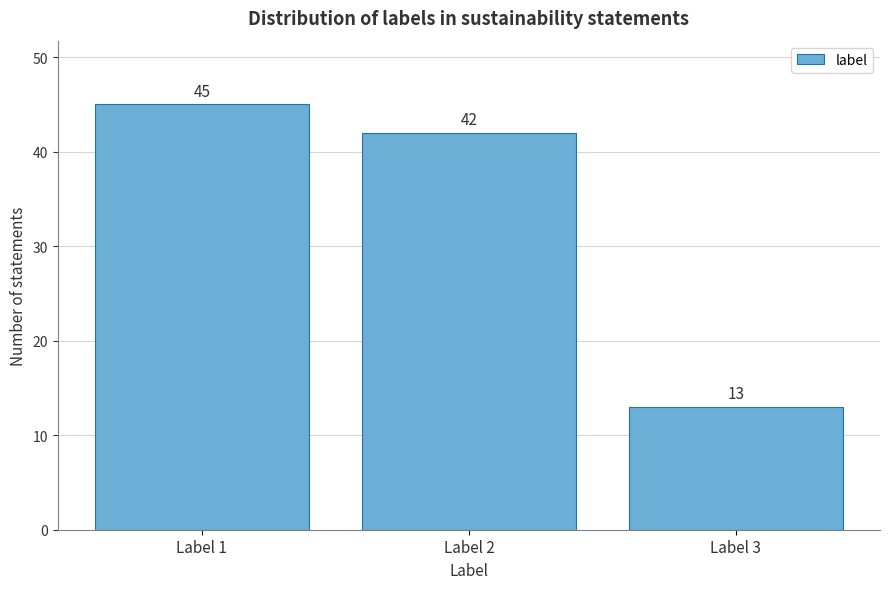

Reading left to right, what are all the values shown in this chart?

45	42	13